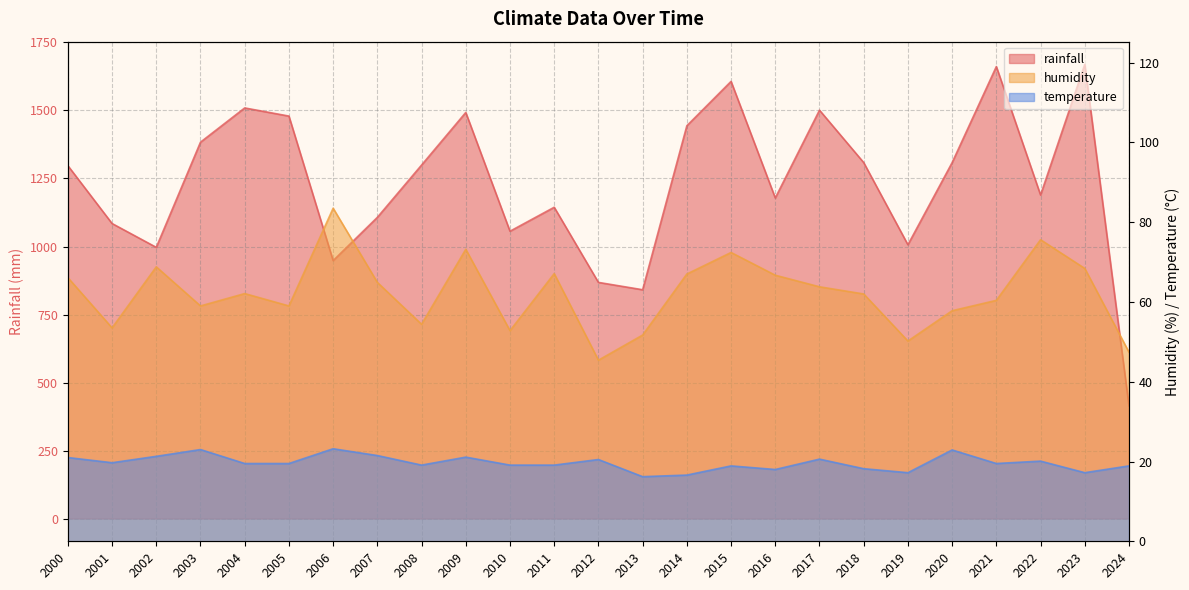

The humidity series shows 72.4 at 2015. True or false?

True